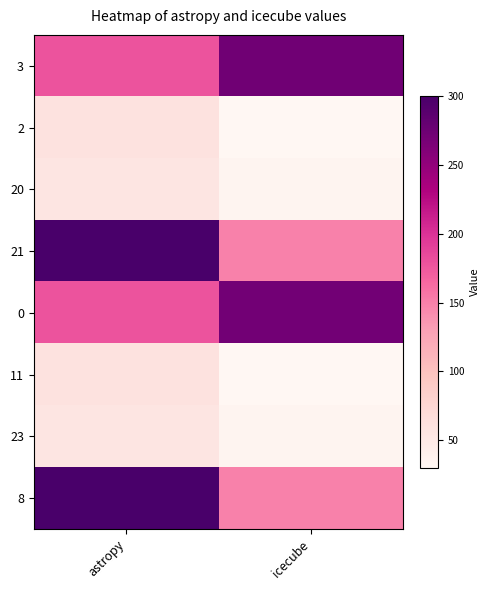

Count the number of data series in this chart.

8